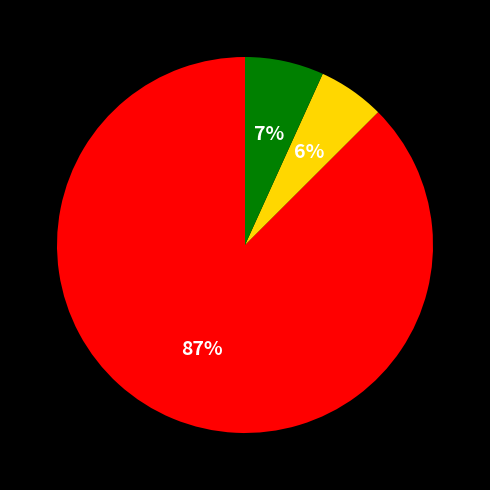

Is there a majority slice in this chart?

Yes